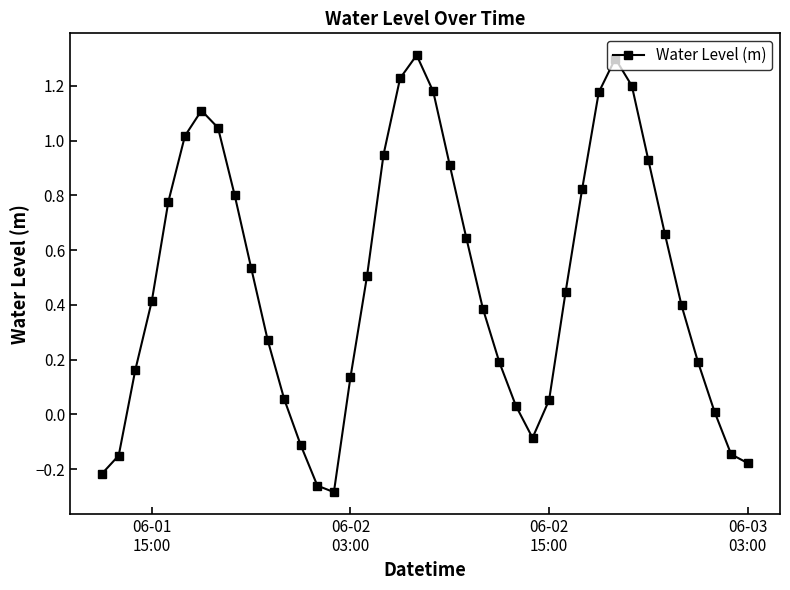

What is the difference between the second highest and second lowest values?

1.6